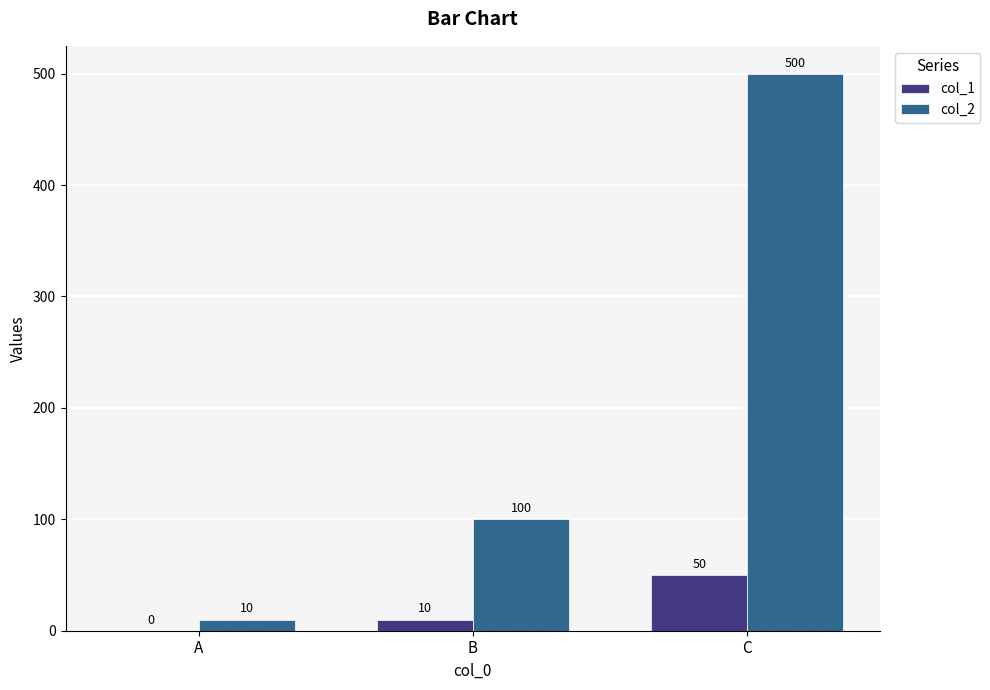

What is the total value across all series at C?

550